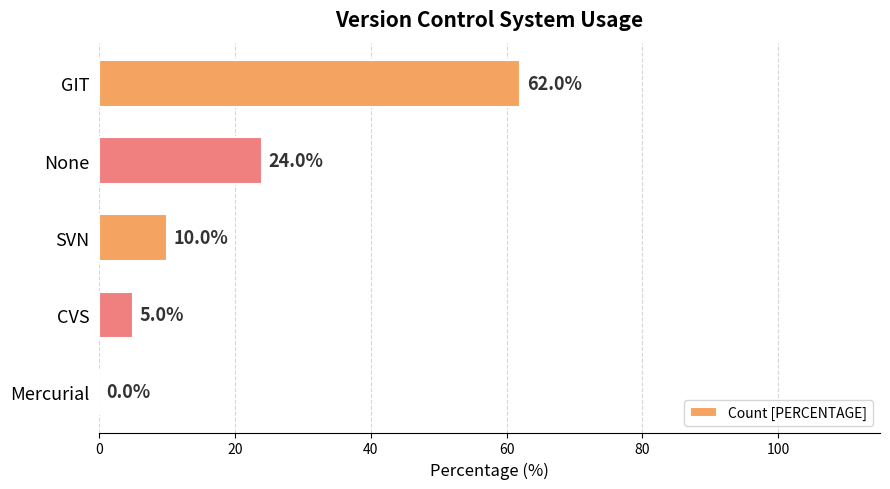

What is the sum of all values?

101